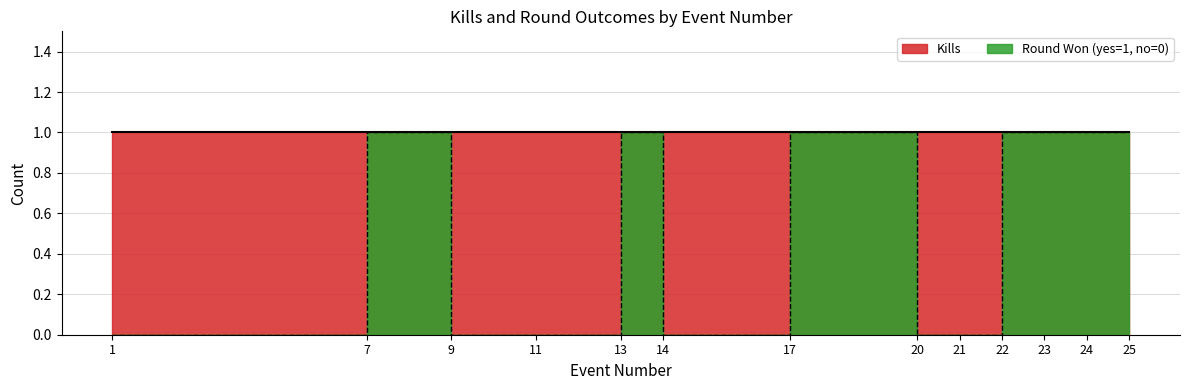

Reading left to right, list all the values displayed in this chart.

0	1	0	0	1	0	1	0	0	1	1	1	1